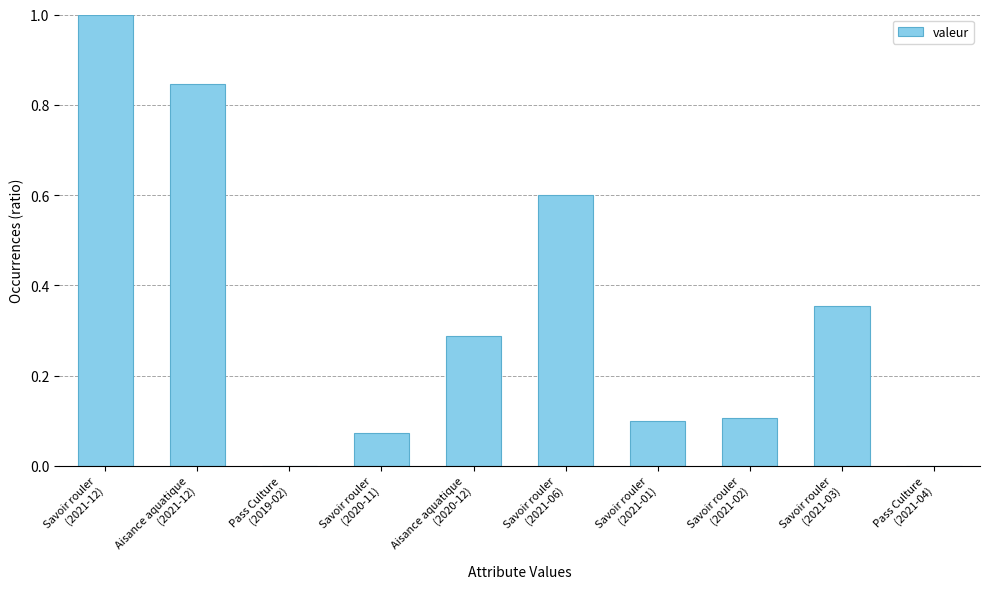

What is the maximum value shown in the chart?

1.0